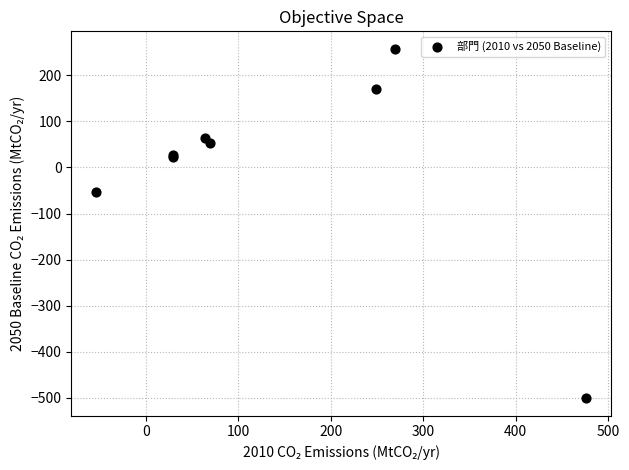

What Y value in the scatter plot is closest to -121?

-54.3